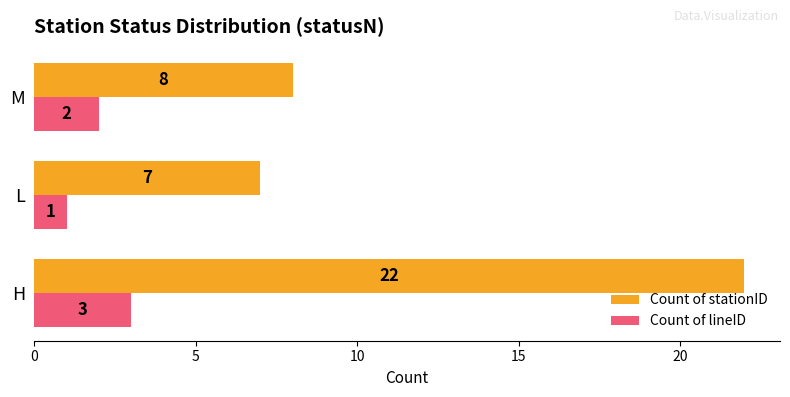

What is the sum of all Count of lineID values?

6